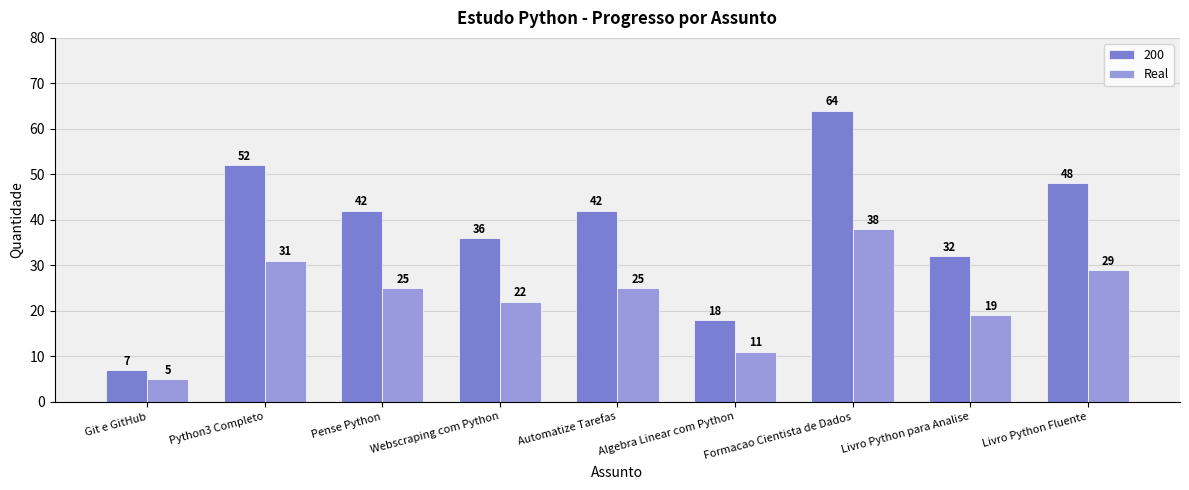

Which series changed the most between Webscraping com Python and Livro Python para Analise?

200